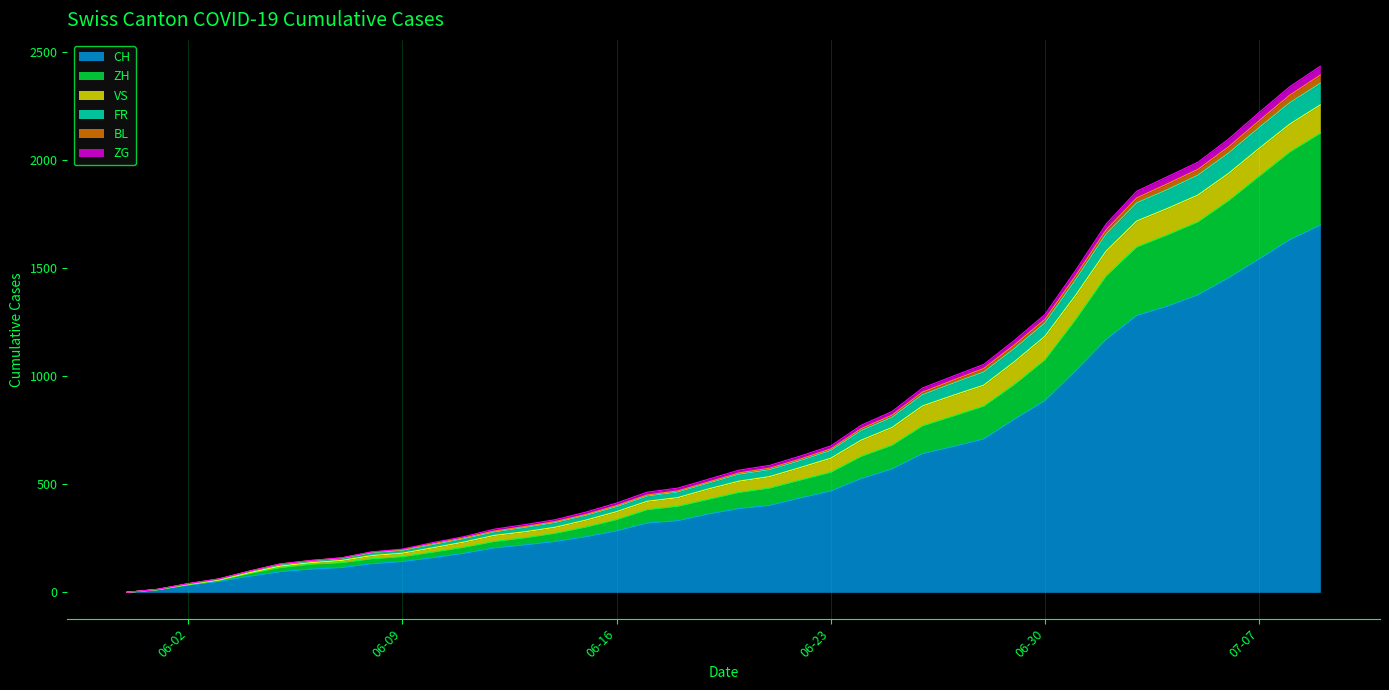

How many positive values does the FR series have?

39